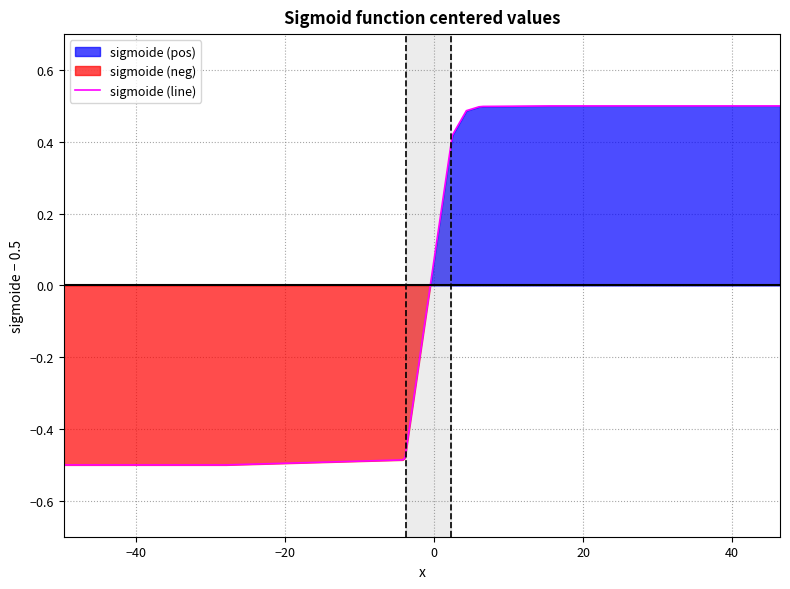

How many values are between 0 and 1?

10